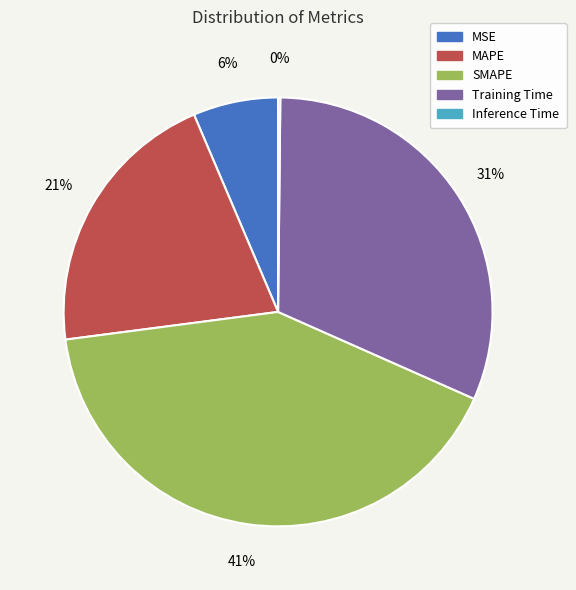

The SMAPE slice represents 30% of the pie. True or false?

False